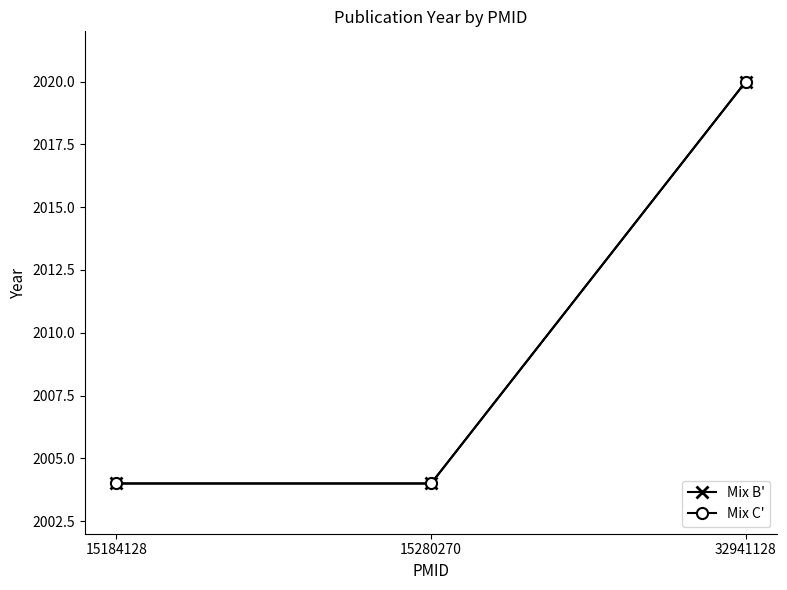

List the labels in order of Mix B' value, largest first.

32941128, 15184128, 15280270